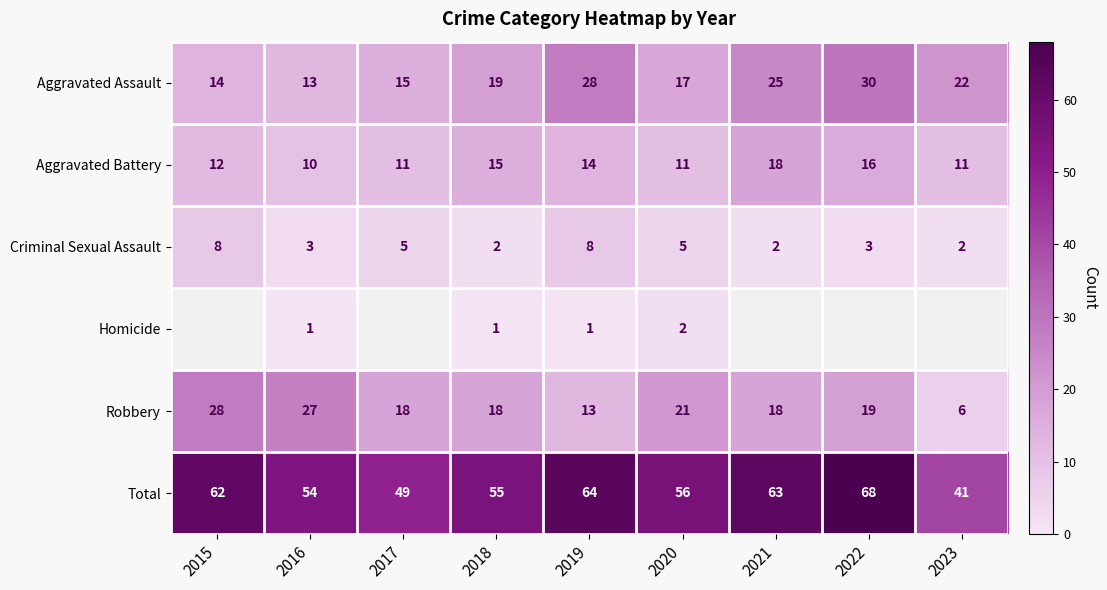

How many data points in Aggravated Battery are less than 12?

4